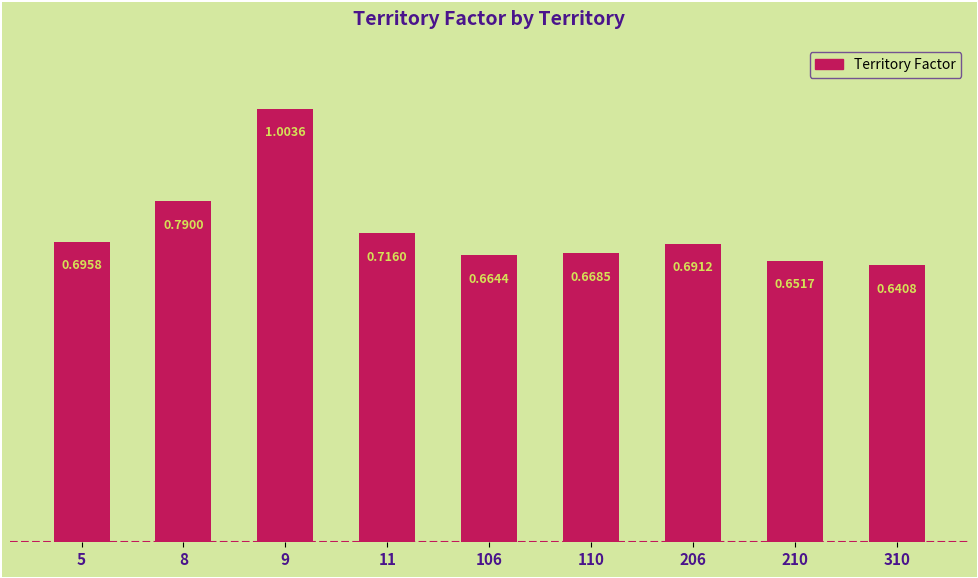

What is the sum of the values at 110 and 9?

1.7